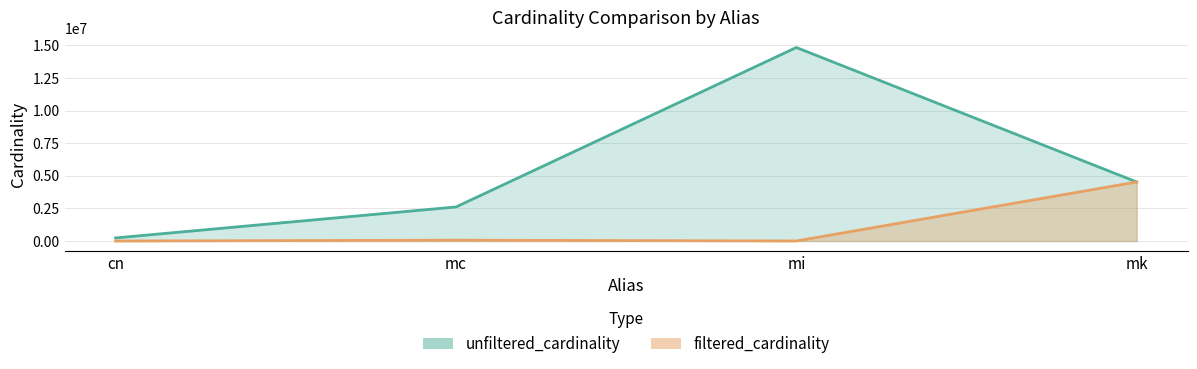

Which label corresponds to the smallest value in the chart?

cn